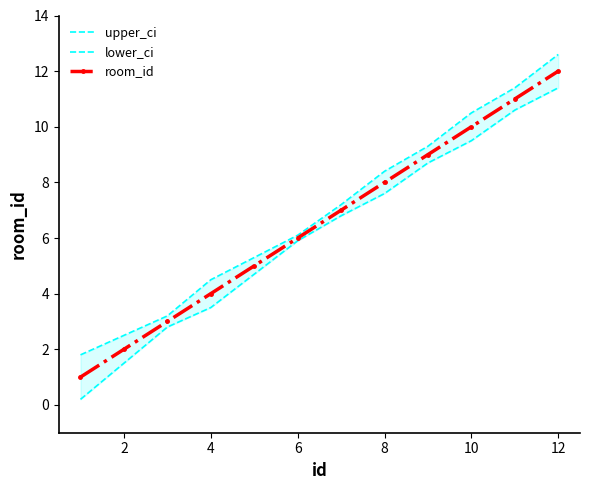

How many categories are shown in the chart?

12